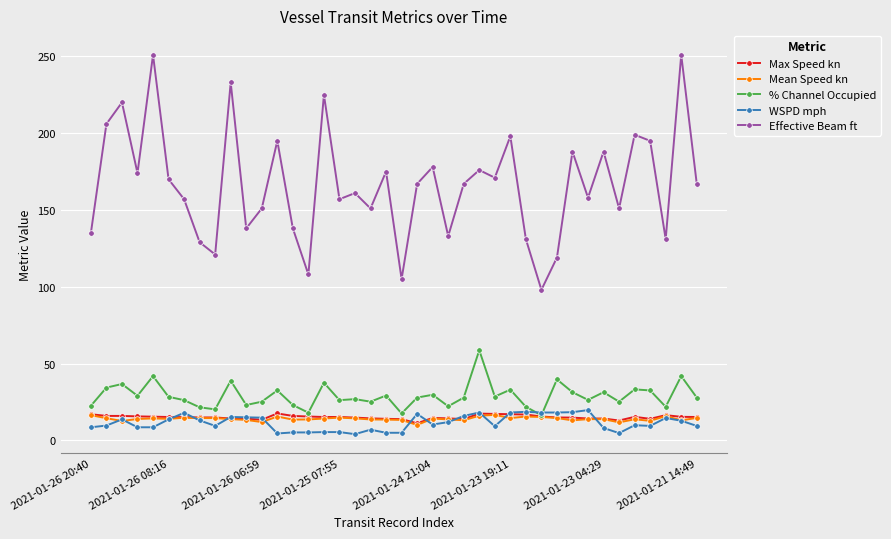

What is the value of the Effective Beam ft point at the 17th from the left?

157.0